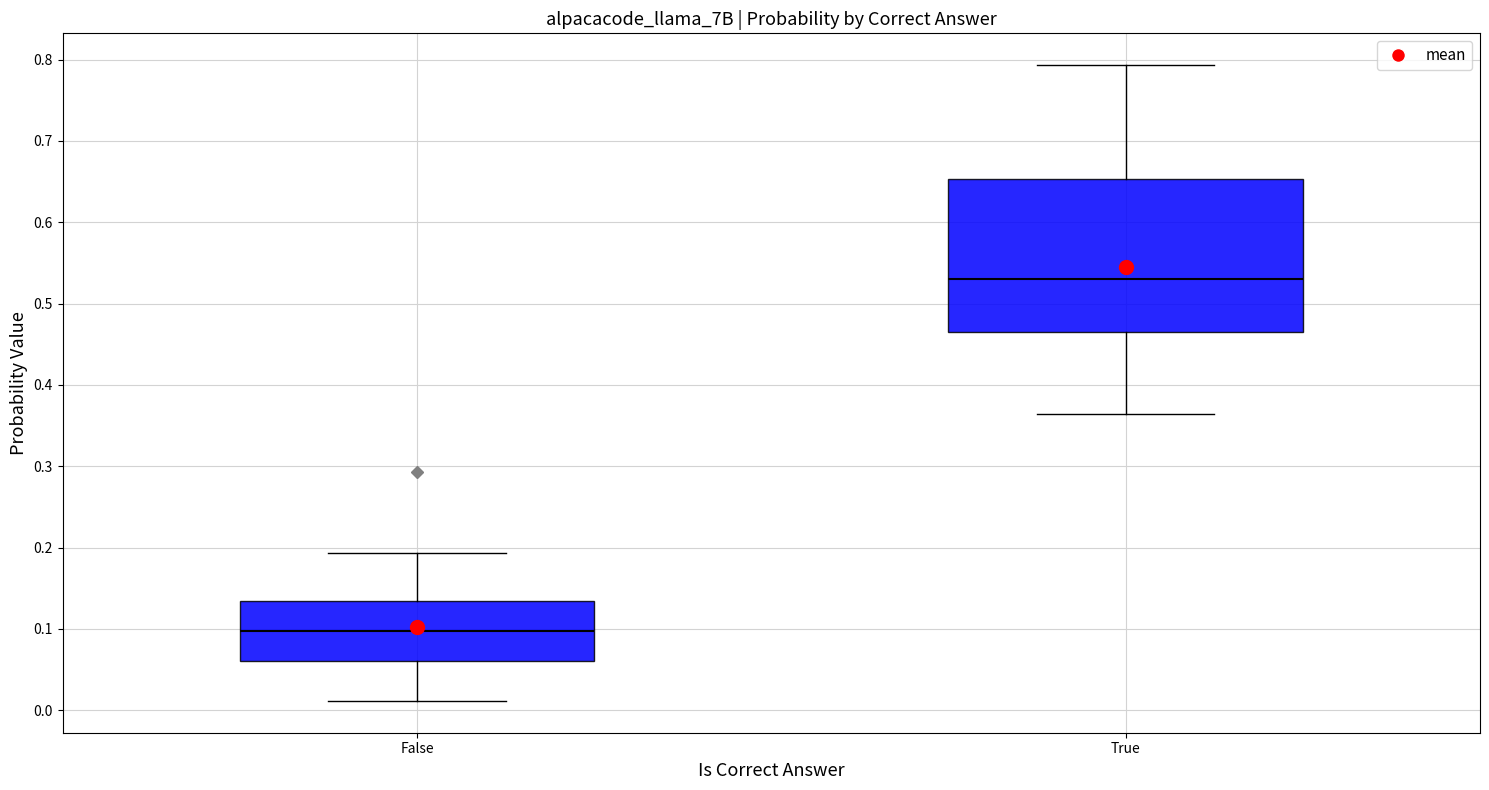

Reading left to right, read every box against the y-axis: the position of its median line, the range the box covers, and the ends of its whiskers. The values are not printed on the chart, so give them approximately, as read against the axis.

False: median 0.10, box 0.06 to 0.13, whiskers 0.01 to 0.19
True: median 0.53, box 0.47 to 0.65, whiskers 0.36 to 0.79